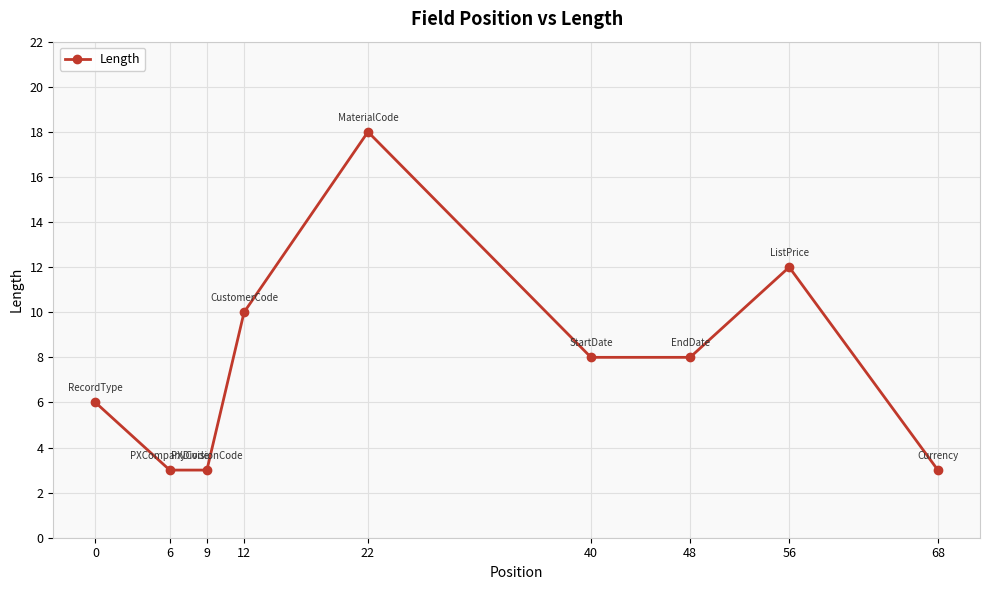

Which category has the highest value across all series?

22